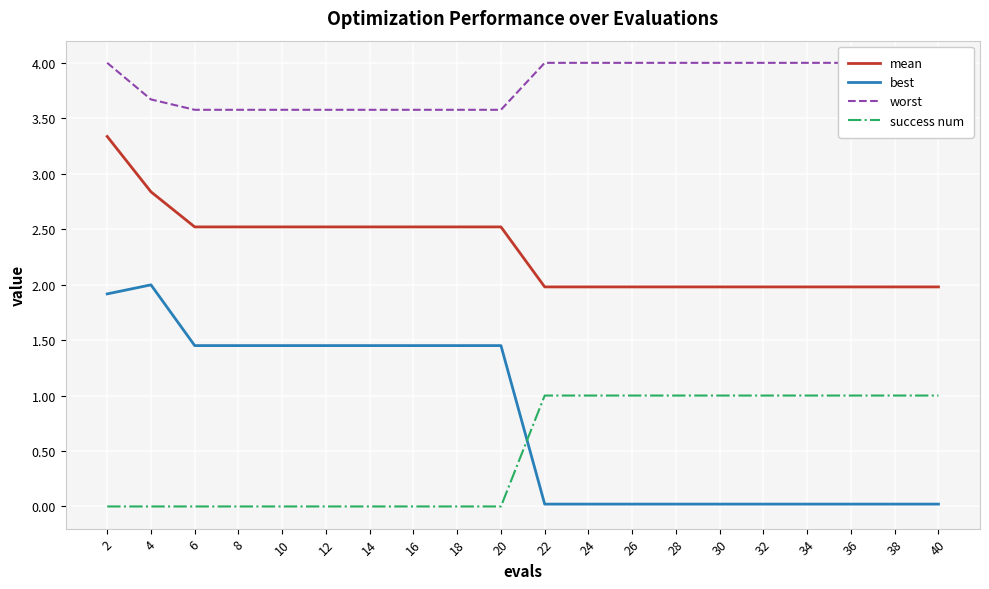

What is the value of the worst point at the 10th from the left?

3.6